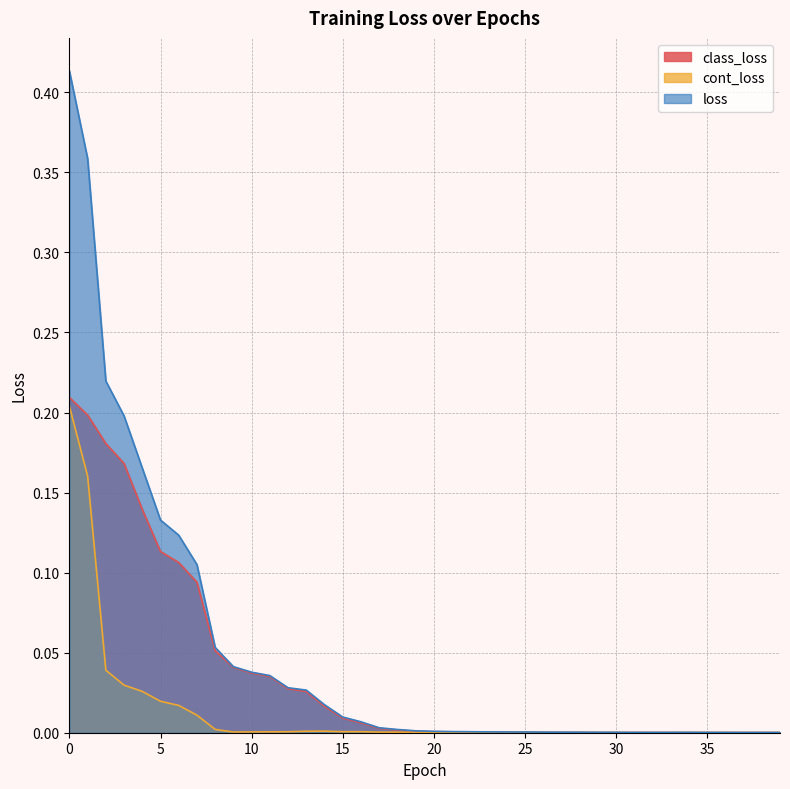

What is the greatest value displayed?

0.4